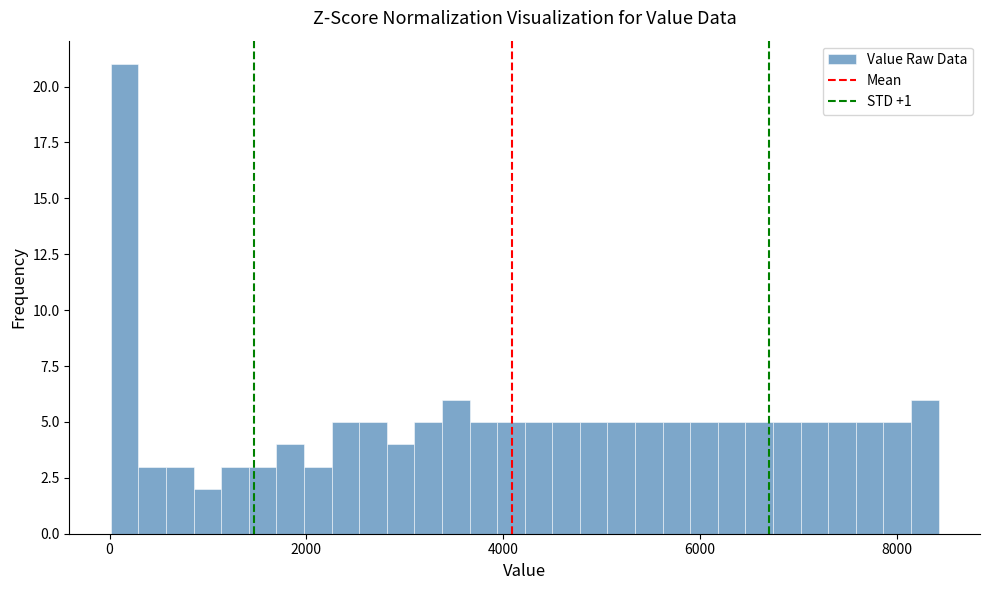

Read against the x-axis, roughly where is the centre of the tallest bar?

200